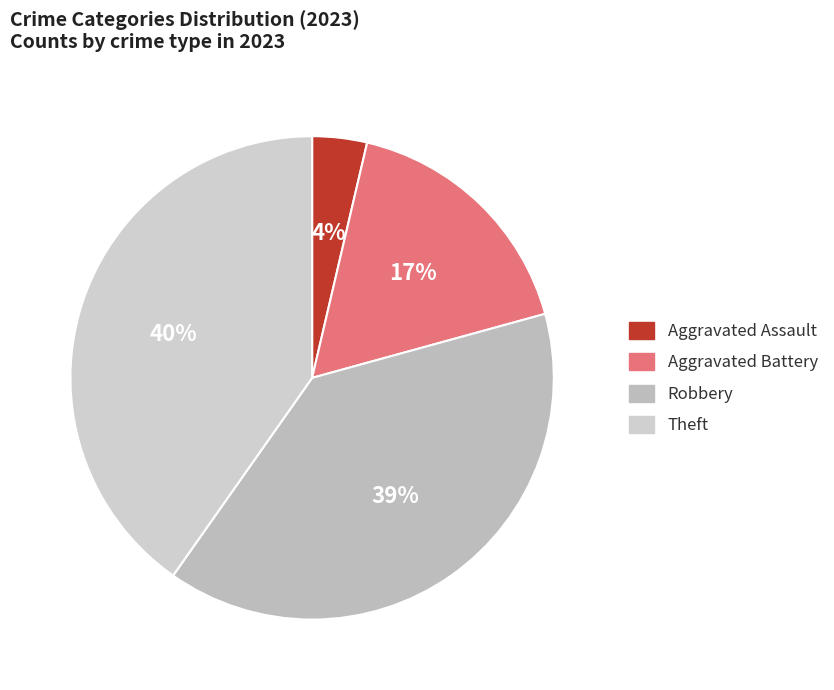

Which slice is the smallest?

Aggravated Assault